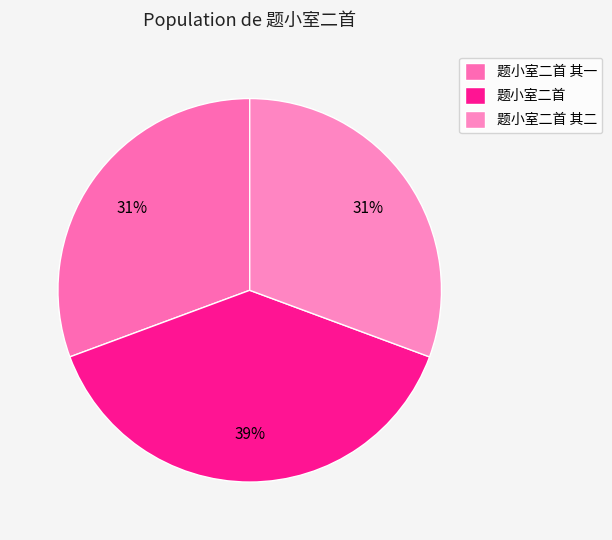

Does 题小室二首 其一 account for over 50% of the chart?

No